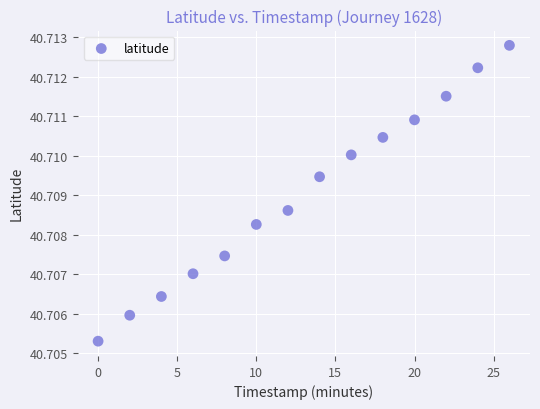

What is the range of X values (max minus min)?

26.0